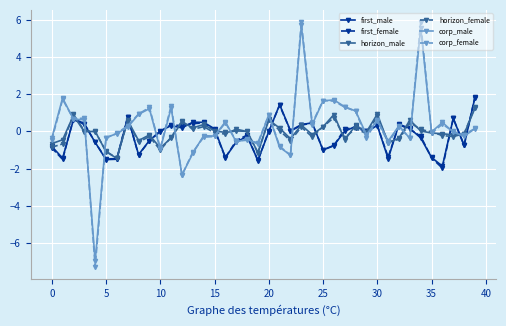

True or false: first_female has more than 0 interior local peaks.

True